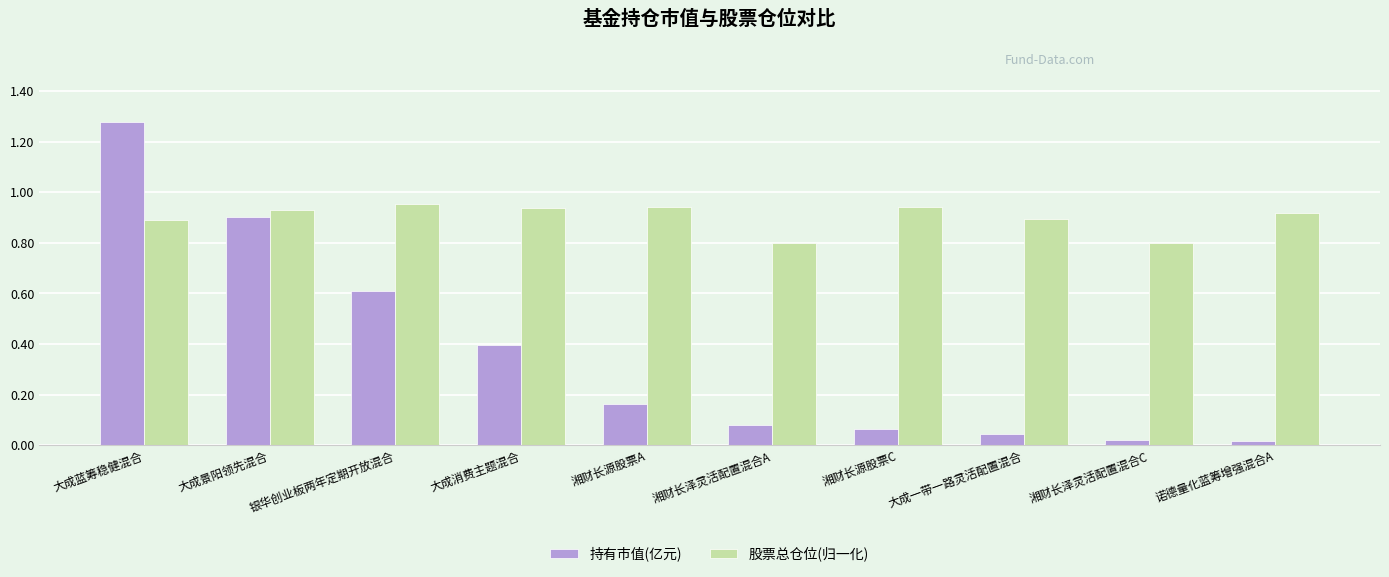

What value does the 持有市值(亿元) series have at 银华创业板两年定期开放混合?

0.6